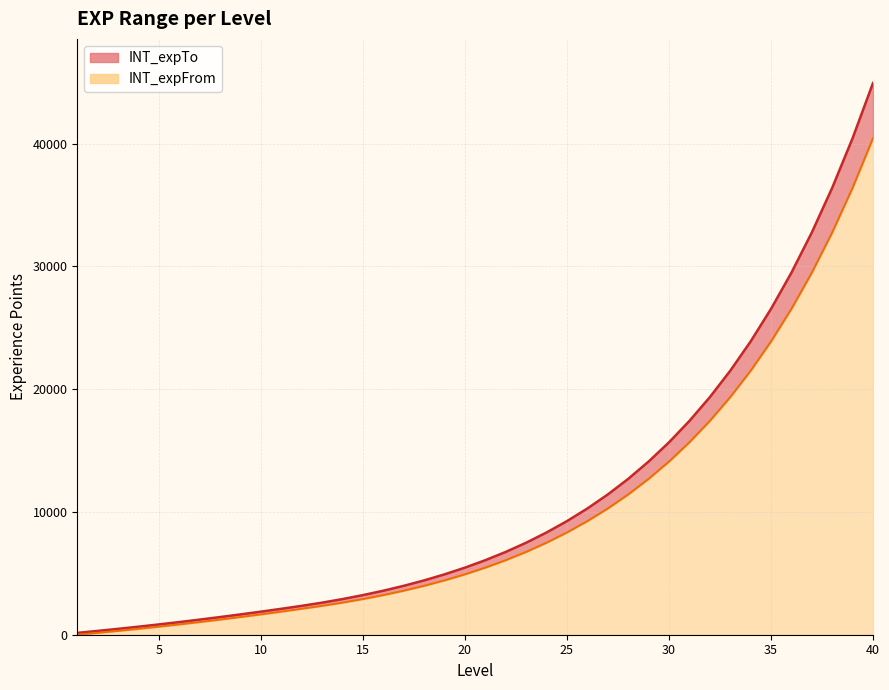

What is the sum of the INT_expTo values at 37 and 2?

33062